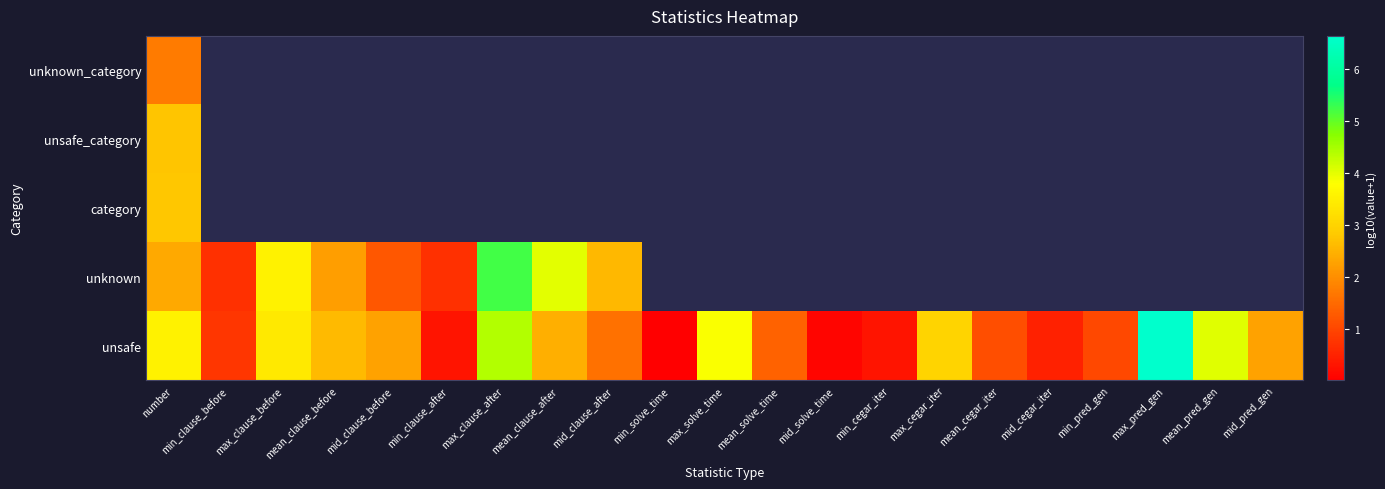

Between min_pred_gen and min_clause_before, which is larger?

min_pred_gen